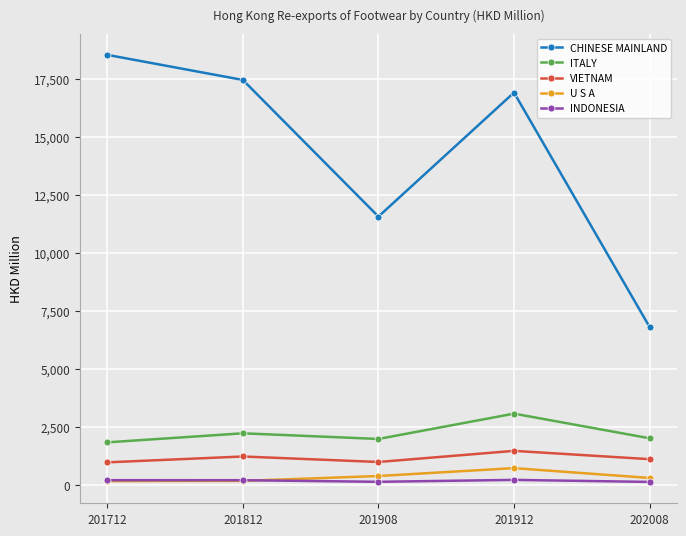

True or false: CHINESE MAINLAND and INDONESIA intersect in this chart.

False